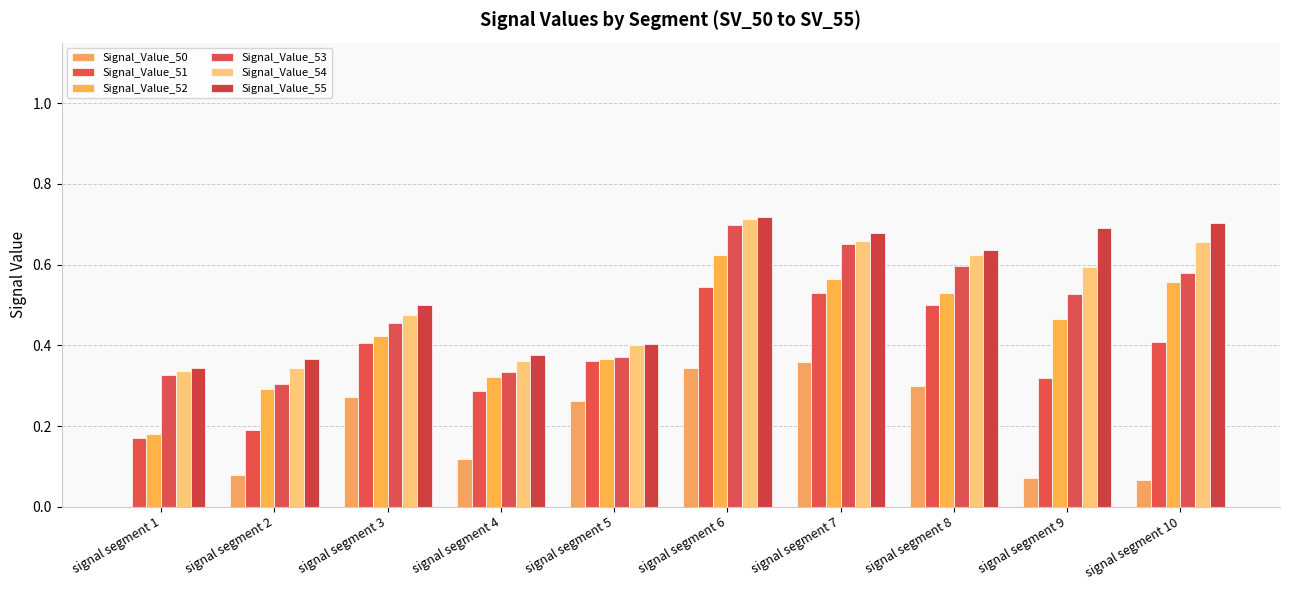

The value of Signal_Value_50 at signal segment 10 is 0.1. True or false?

False